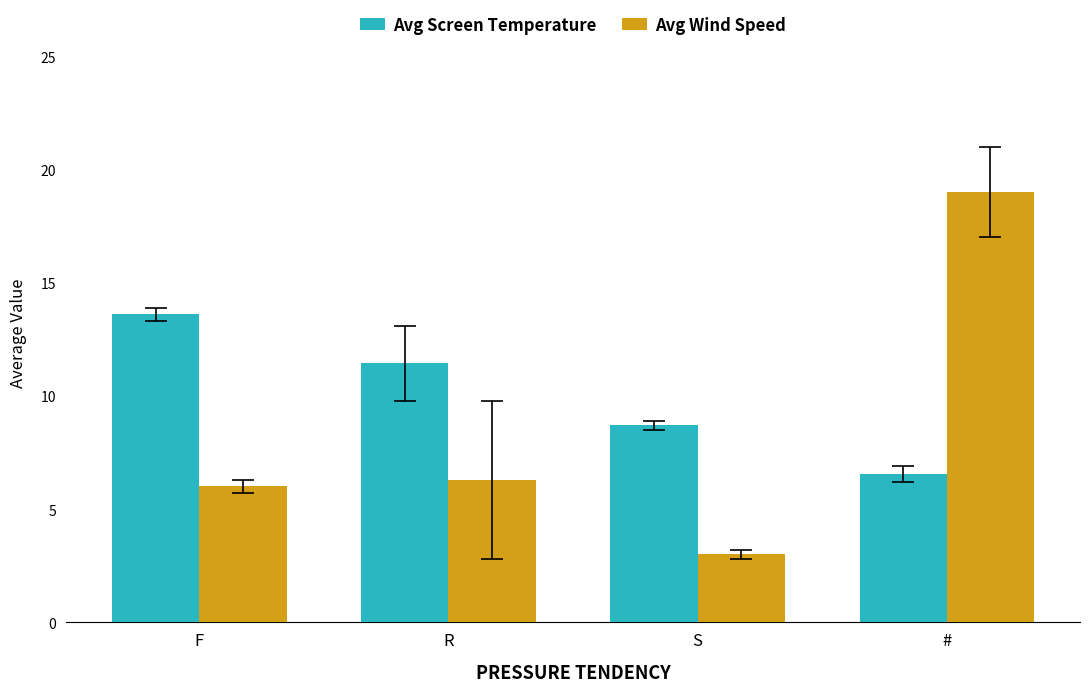

Is it true that Avg Wind Speed equals 27.9 at #?

False